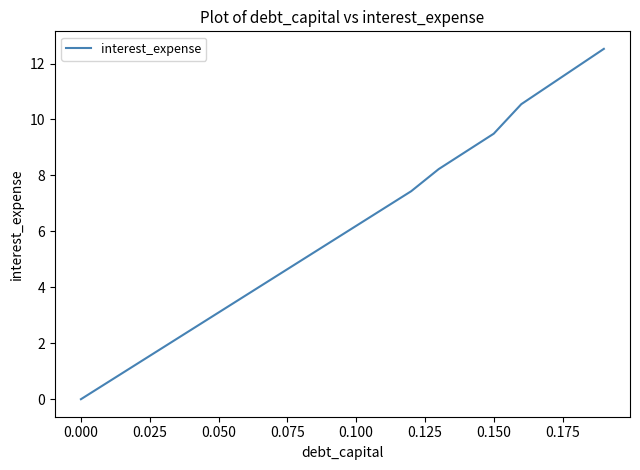

Reading right to left, transcribe all the data shown in this chart.

12.5	11.9	11.2	10.5	9.5	8.9	8.2	7.4	6.8	6.2	5.6	5.0	4.3	3.7	3.1	2.5	1.9	1.2	0.6	0.0